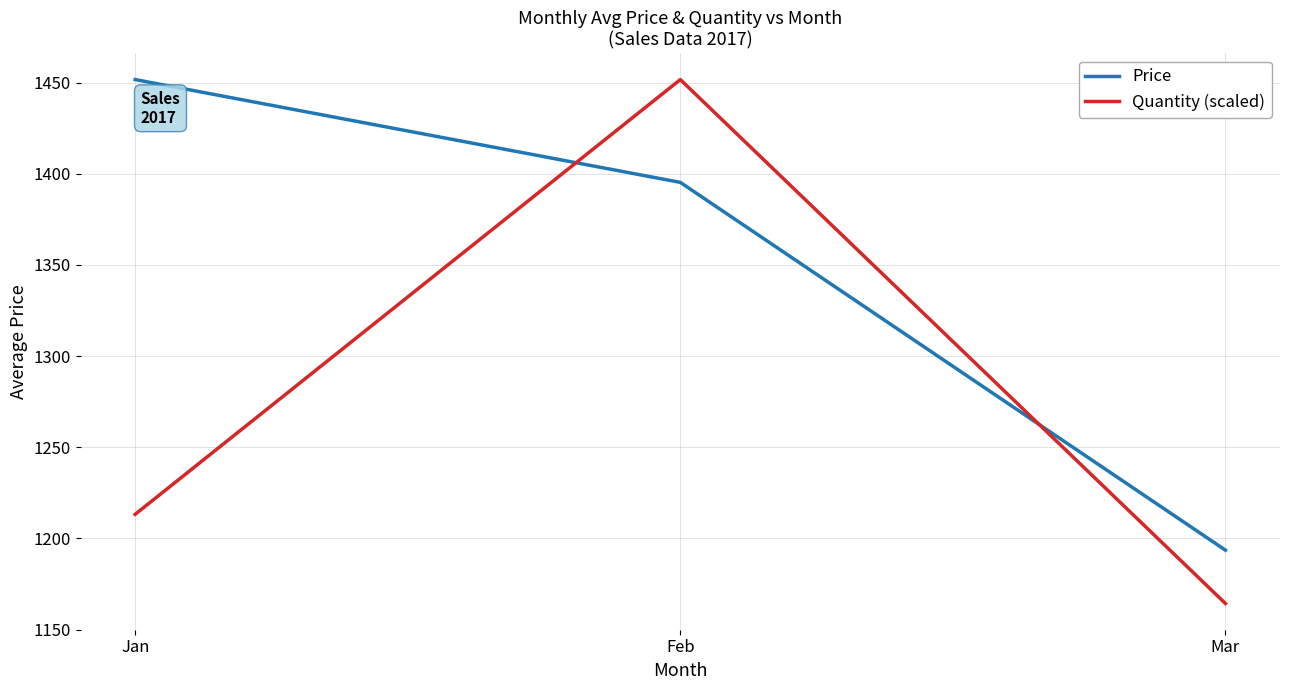

Reading left to right, list all the values displayed in this chart.

Price: 1451.6	1395.3	1193.6
Quantity (scaled): 1213.3	1451.6	1164.3